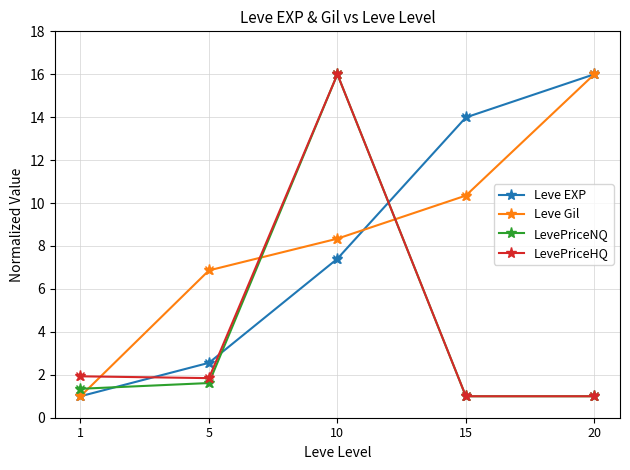

What is the value of the Leve Gil point at the 4th from the left?

10.3